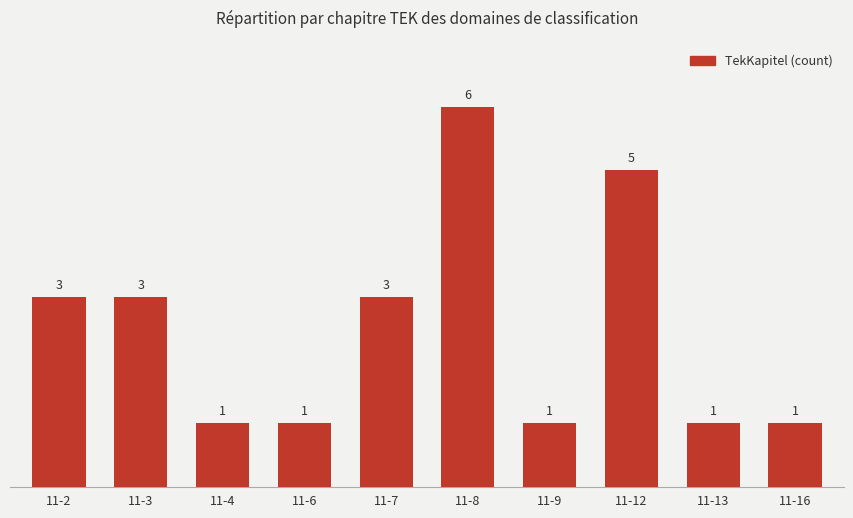

How many values are between 1 and 3?

8